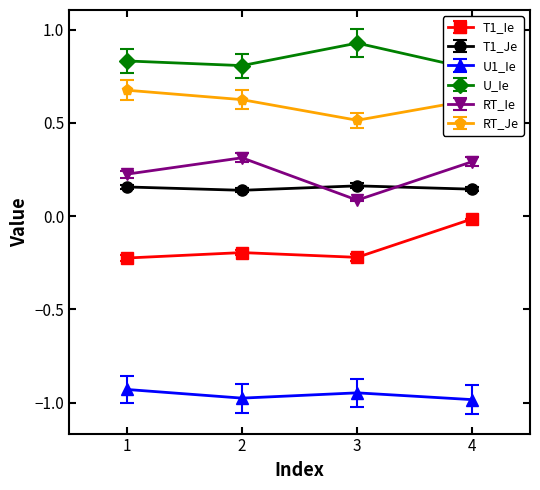

List the series in order of their peak value, lowest first.

U1_Ie, T1_Ie, T1_Je, RT_Ie, RT_Je, U_Ie